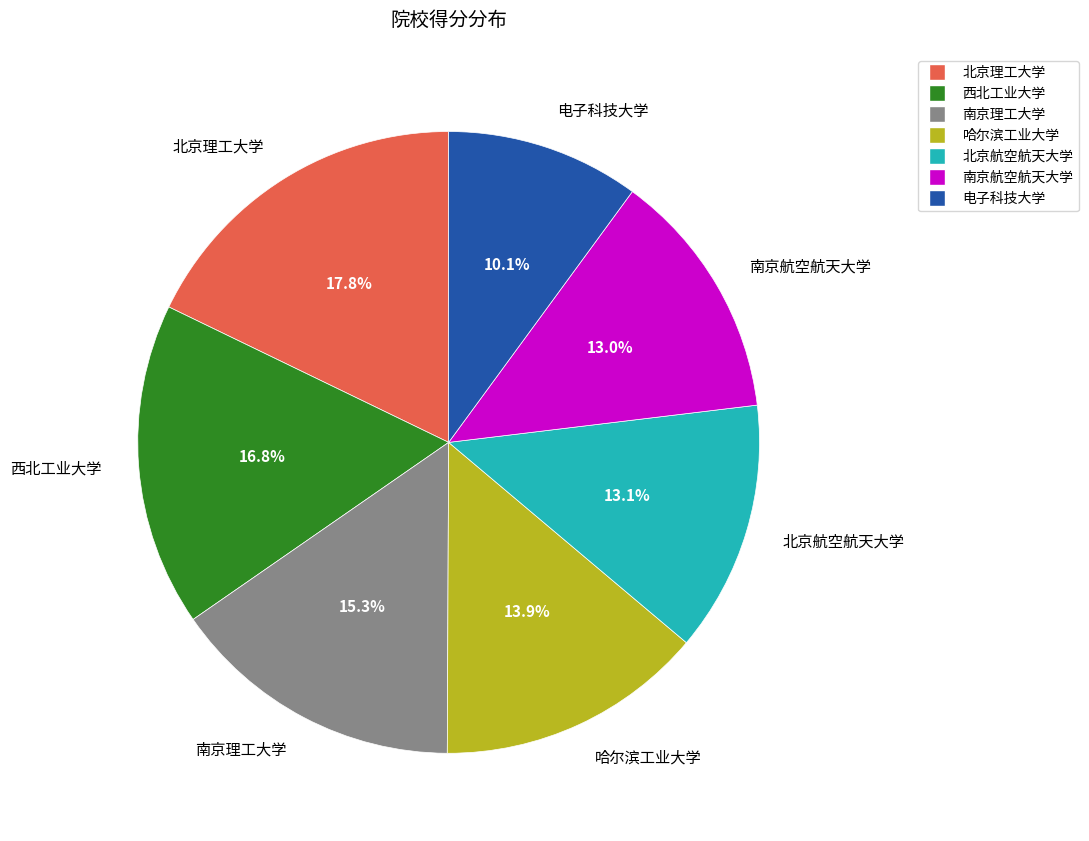

Combined, do 西北工业大学 and 南京航空航天大学 account for over 50%?

No